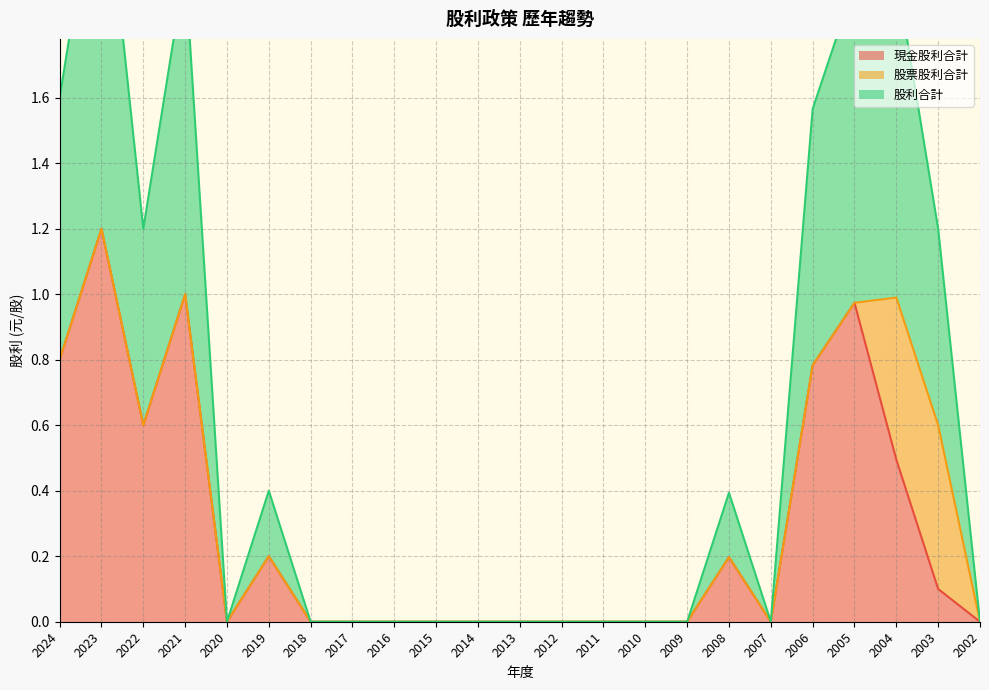

The 現金股利合計 series shows 0.8 at 2006. True or false?

True